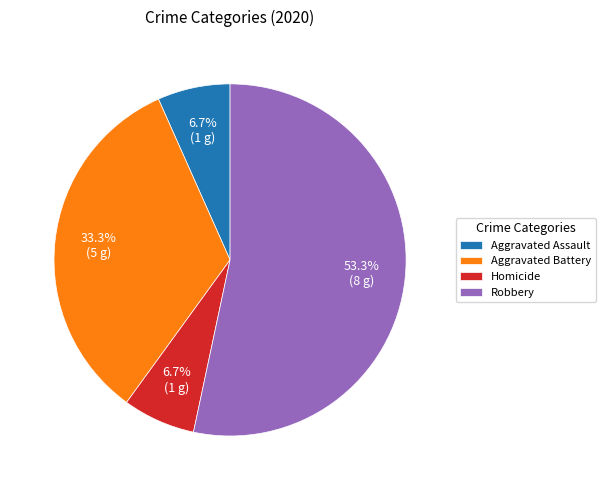

Which slice is the largest?

Robbery